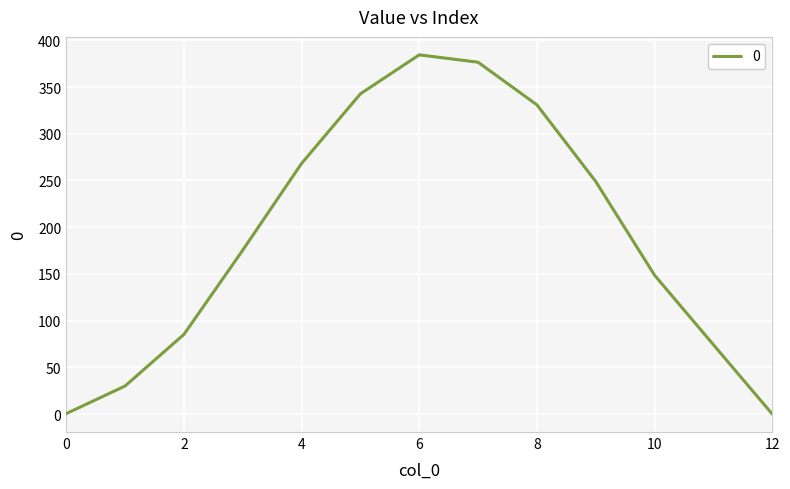

What is the greatest value displayed?

384.4